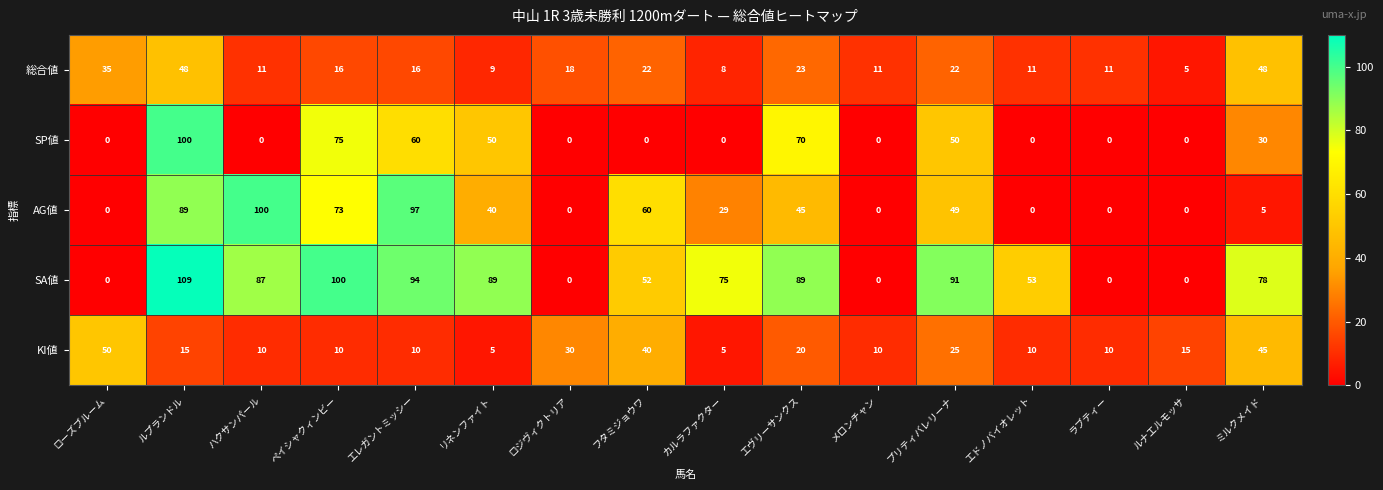

At which category is the sum across all series the highest?

ルプランドル